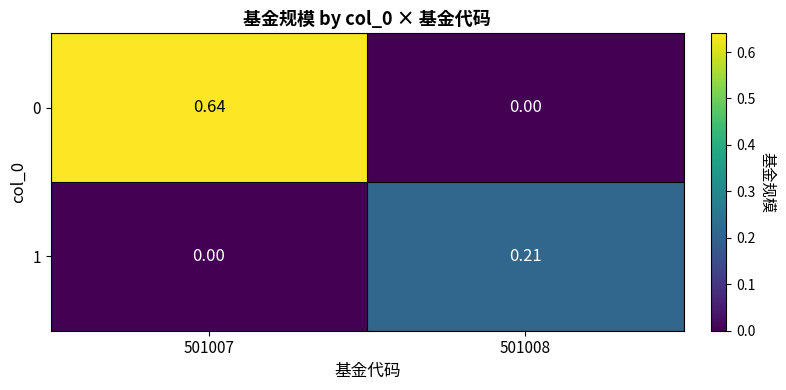

Is the value of 1 at 501008 greater than the value of 0 at 501007?

No